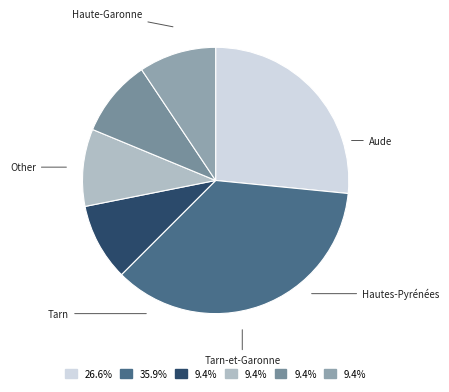

What percentage is the Hautes-Pyrénées slice, to the nearest percent?

9%